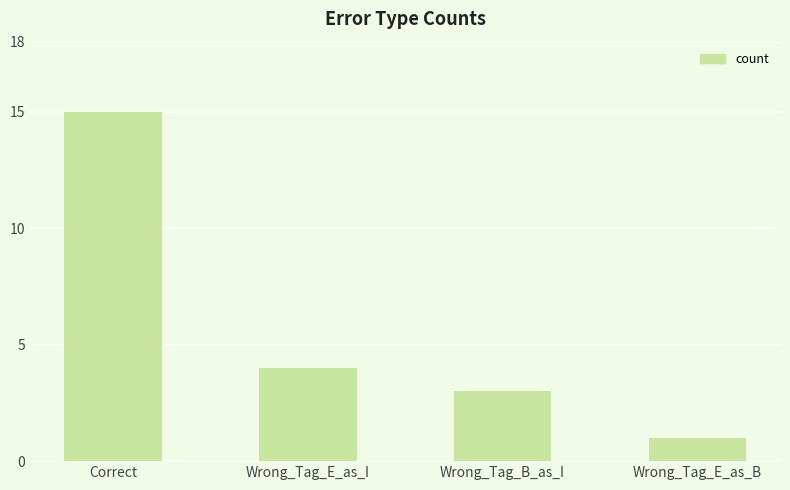

What is the label of the 3rd bar from the left?

Wrong_Tag_B_as_I